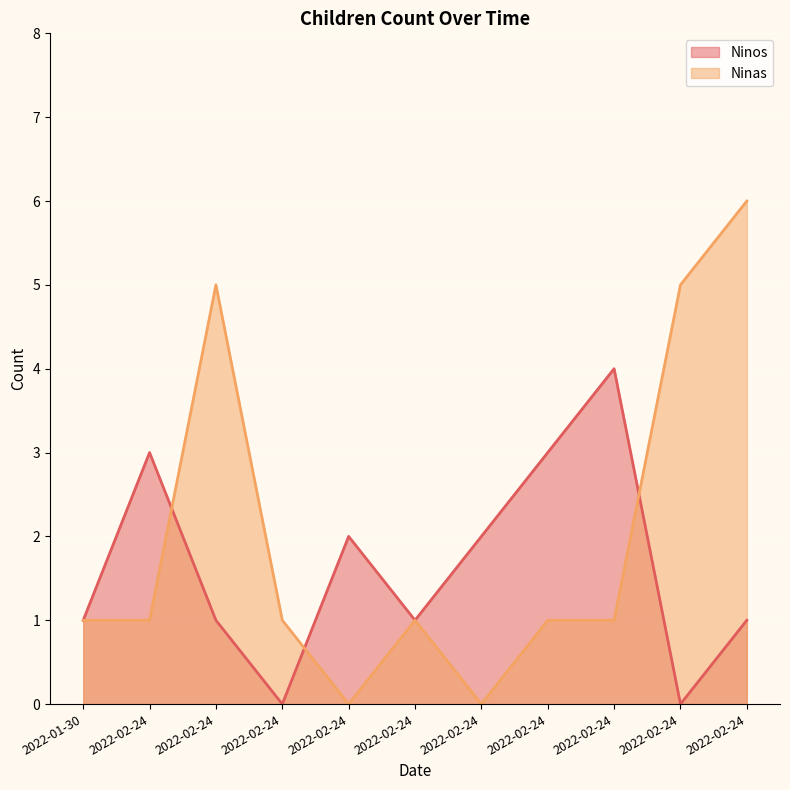

Which label corresponds to the largest value in the chart?

2022-02-24